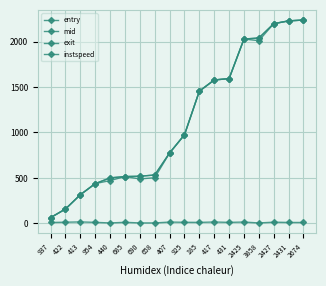

List the labels in order of instspeed value, smallest first.

440, 690, 658, 3858, 937, 2674, 2431, 185, 431, 954, 685, 925, 422, 2427, 407, 2425, 417, 413